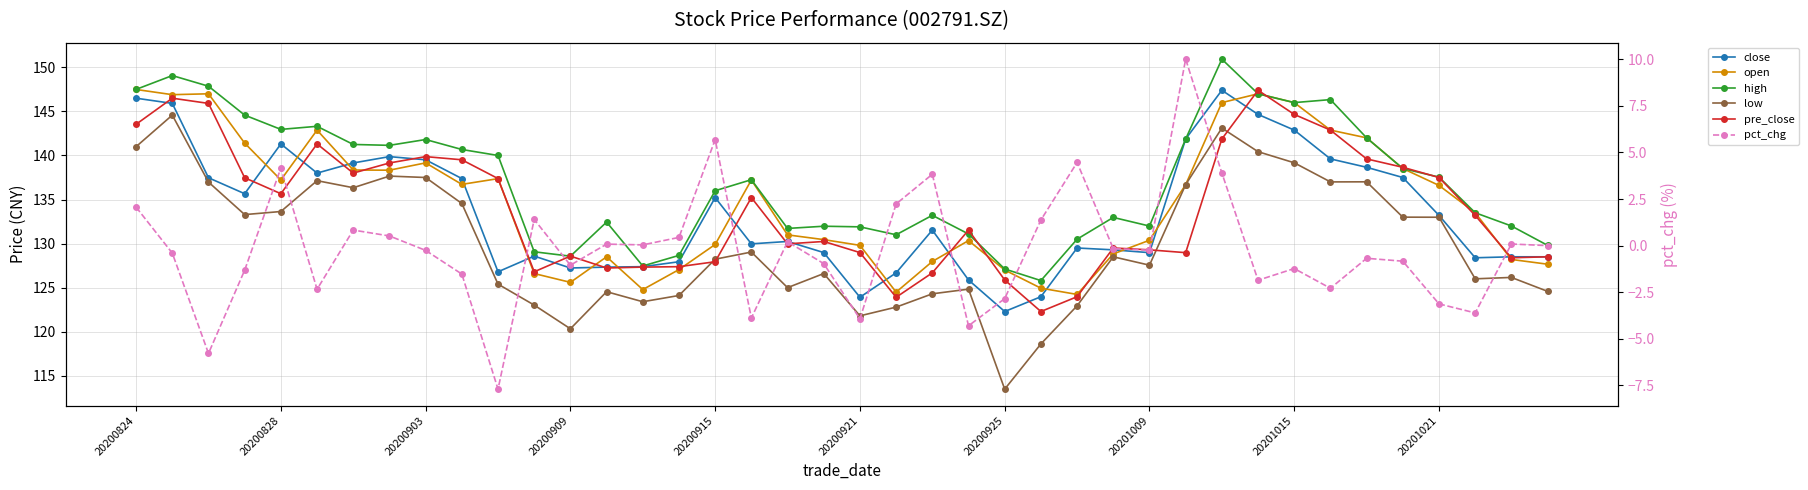

Which has a higher value, 38 or 33?

33